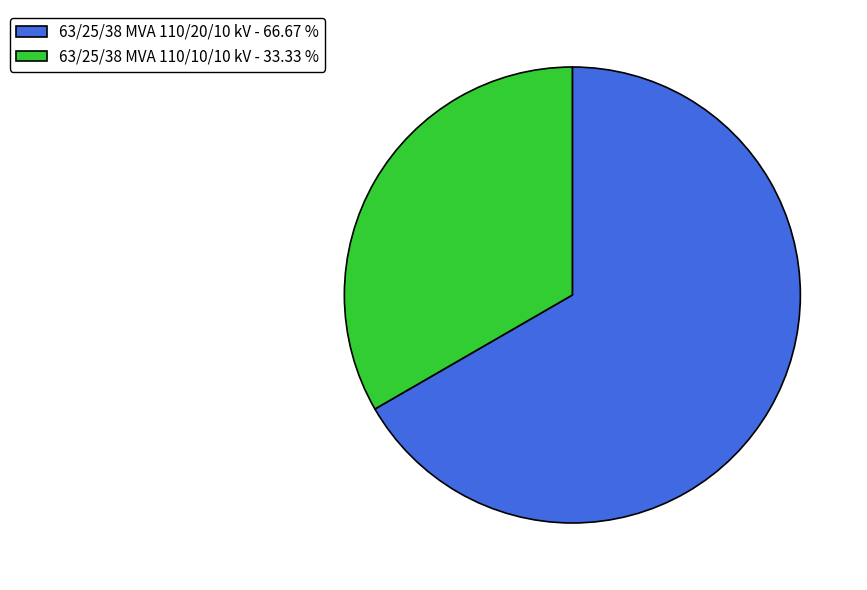

Which has a higher value, 63/25/38 MVA 110/20/10 kV - 66.67 % or 63/25/38 MVA 110/10/10 kV - 33.33 %?

63/25/38 MVA 110/20/10 kV - 66.67 %